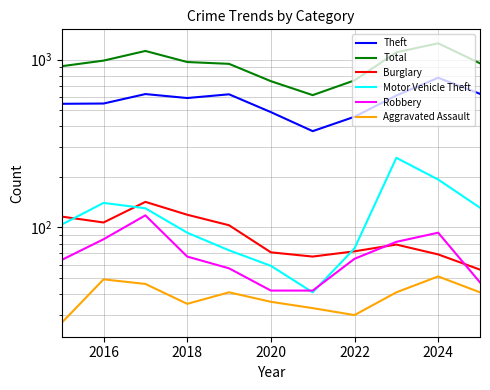

Count the number of data series in this chart.

6